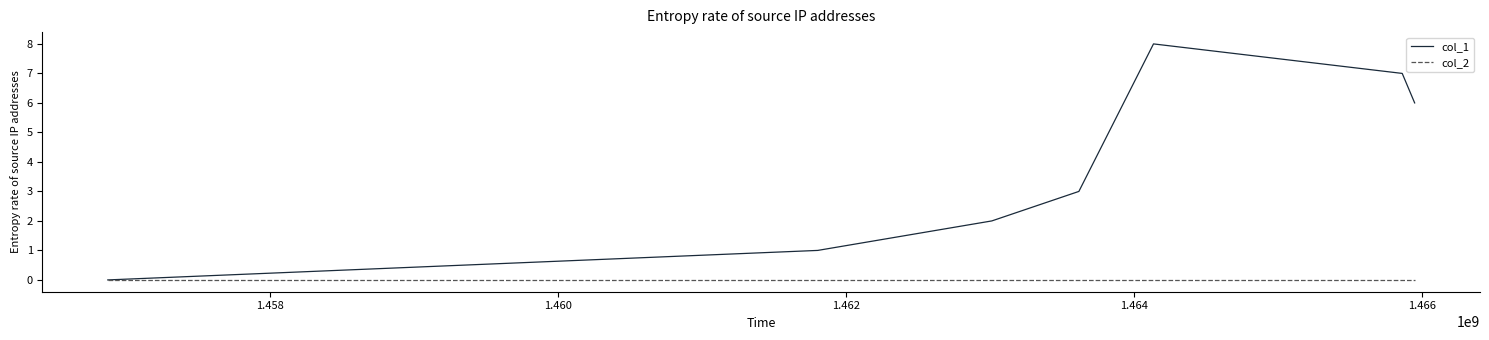

How many lines are shown in the chart?

2